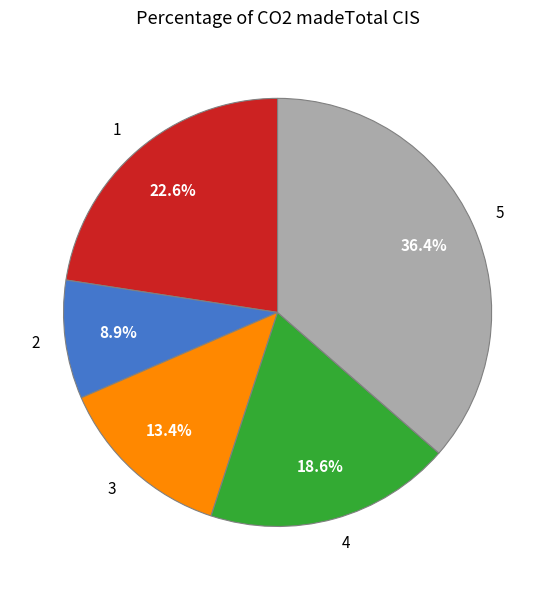

To the nearest percent, what percentage of the pie is 2?

9%